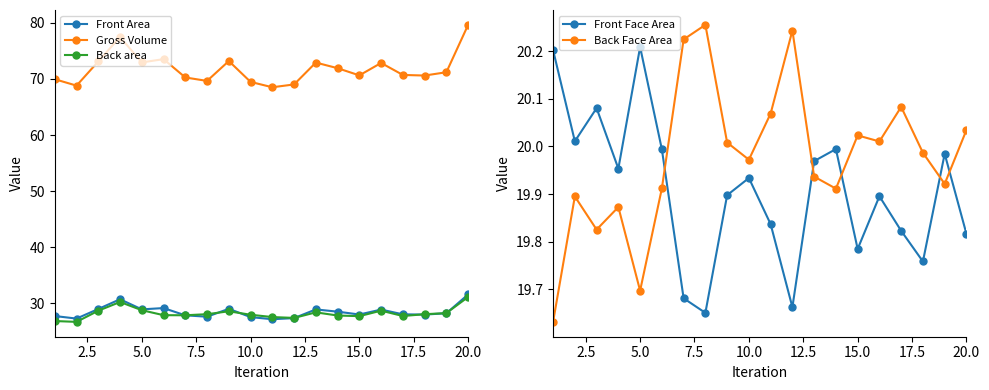

What is the value of the Back area point at the 4th from the left?

30.3